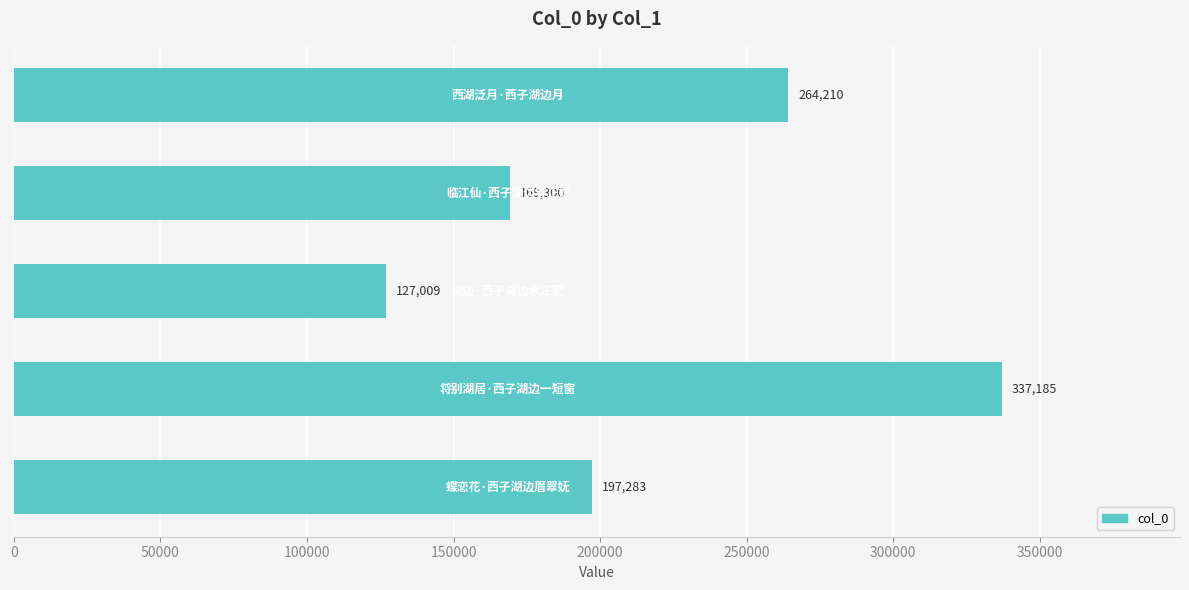

What is the greatest value displayed?

337185